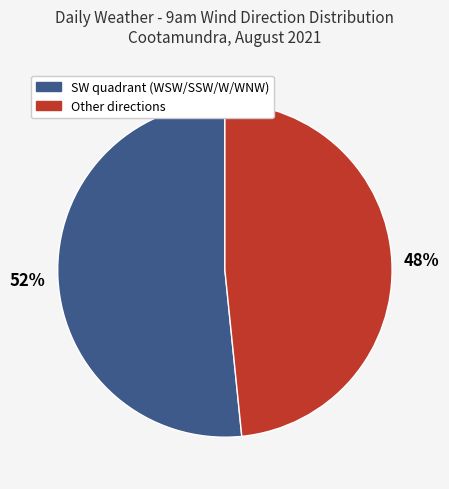

Is there a majority slice in this chart?

Yes